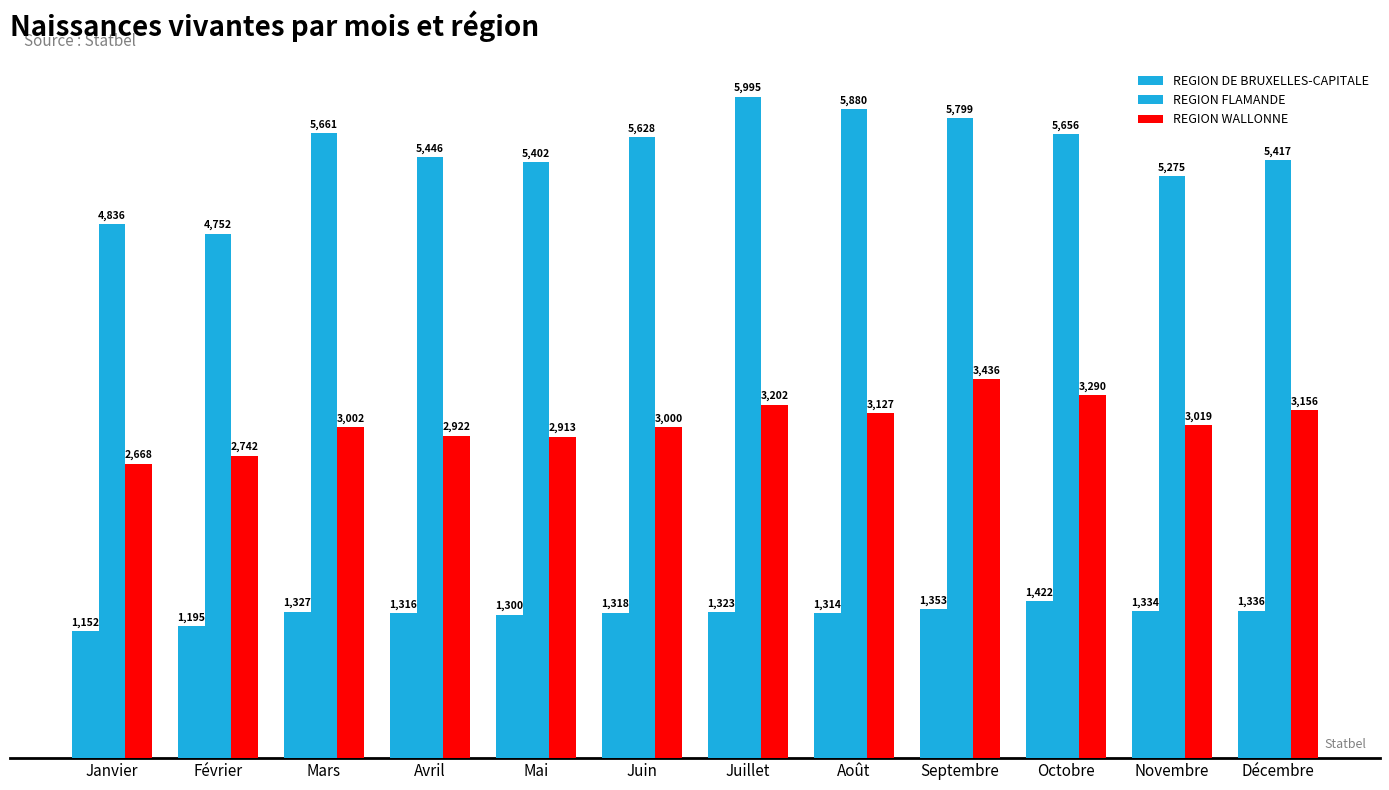

Reading right to left, what are all the values shown in this chart?

REGION DE BRUXELLES-CAPITALE: 1336	1334	1422	1353	1314	1323	1318	1300	1316	1327	1195	1152
REGION FLAMANDE: 5417	5275	5656	5799	5880	5995	5628	5402	5446	5661	4752	4836
REGION WALLONNE: 3156	3019	3290	3436	3127	3202	3000	2913	2922	3002	2742	2668